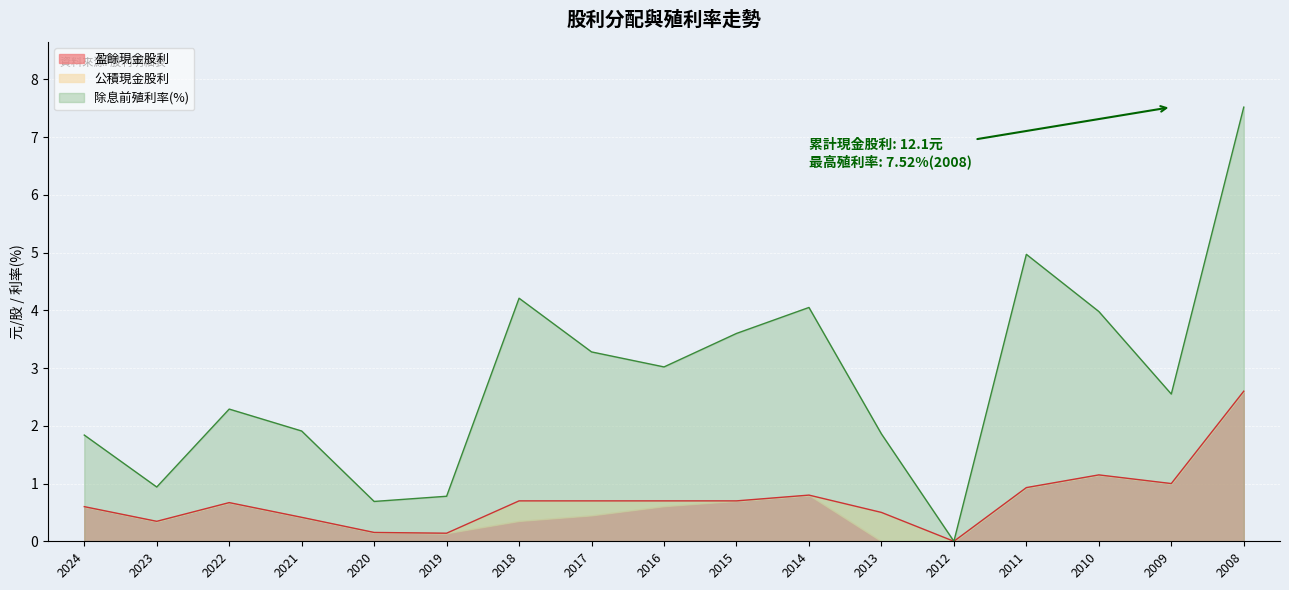

True or false: 除息前股價利率 and 股利合計 intersect in this chart.

False